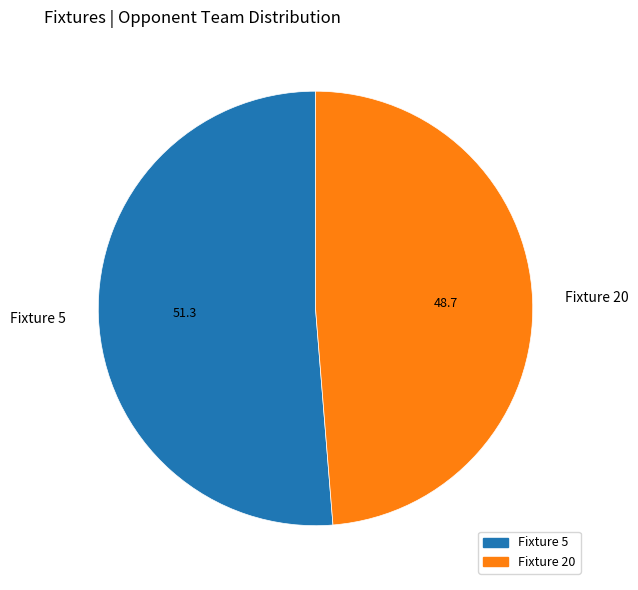

What is the smallest slice in the pie chart?

Fixture 20